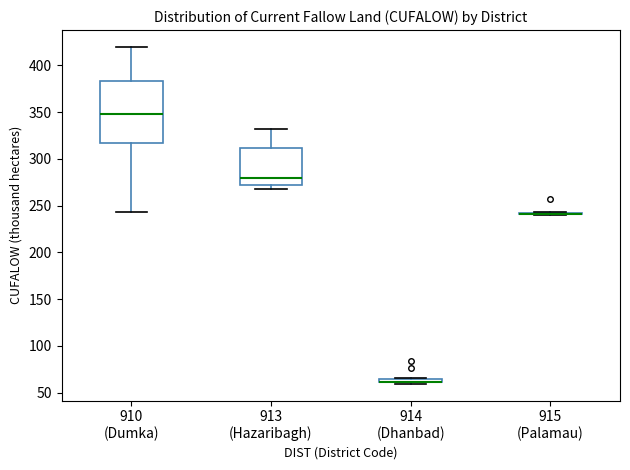

Comparing the boxes themselves (not the whiskers), which one is the tallest?

910 (Dumka)